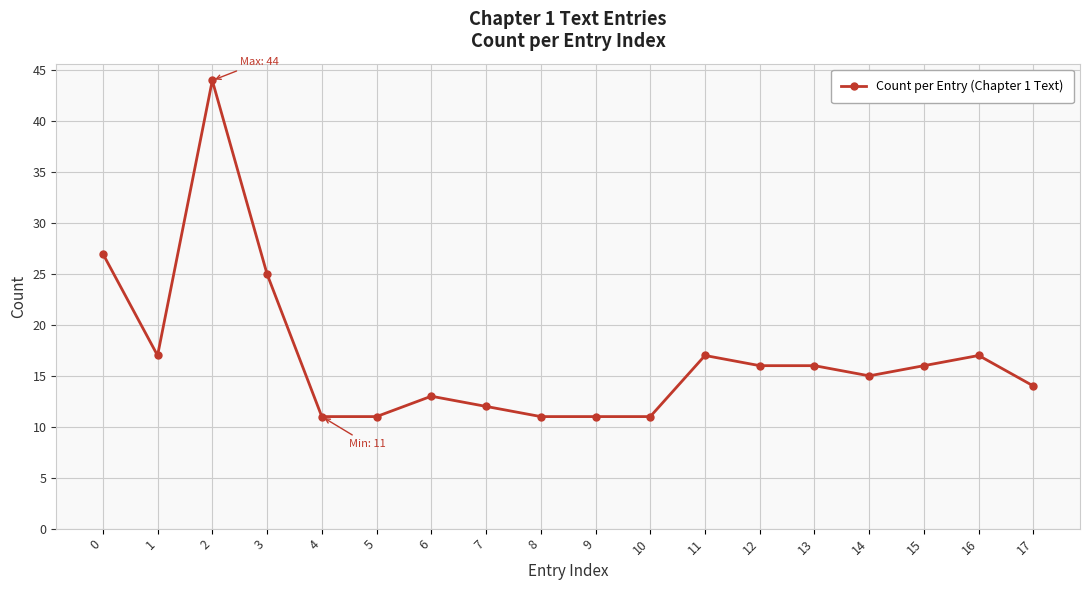

At which category does the chart reach its peak across all series?

2